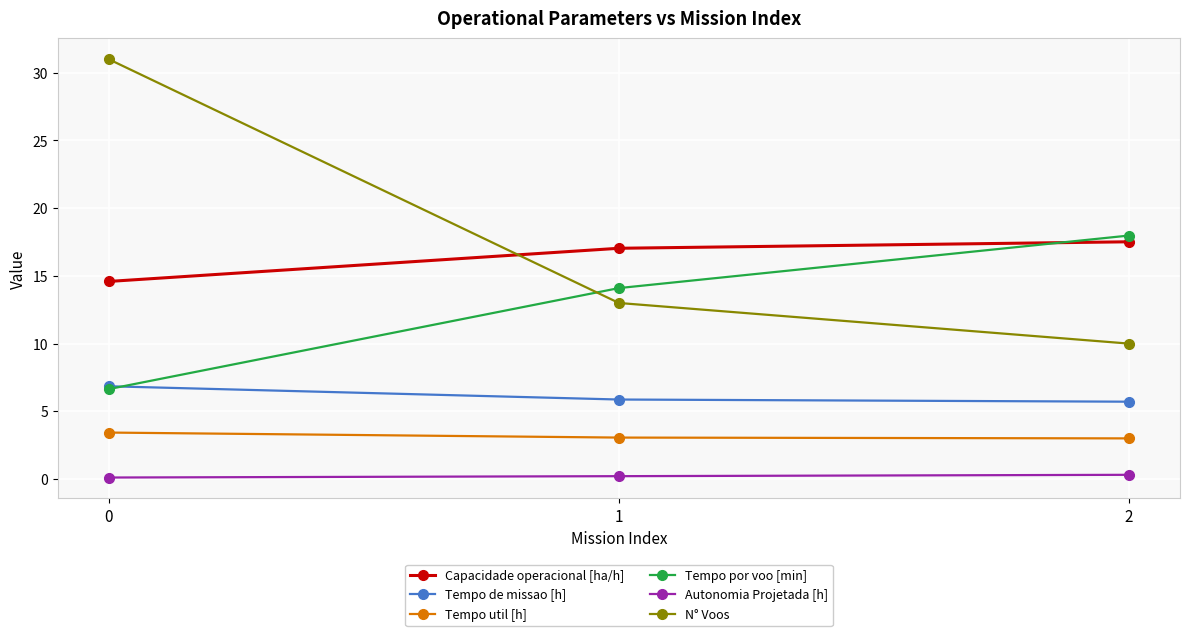

Is it true that Tempo de missao [h] equals 6.8 at 0?

True